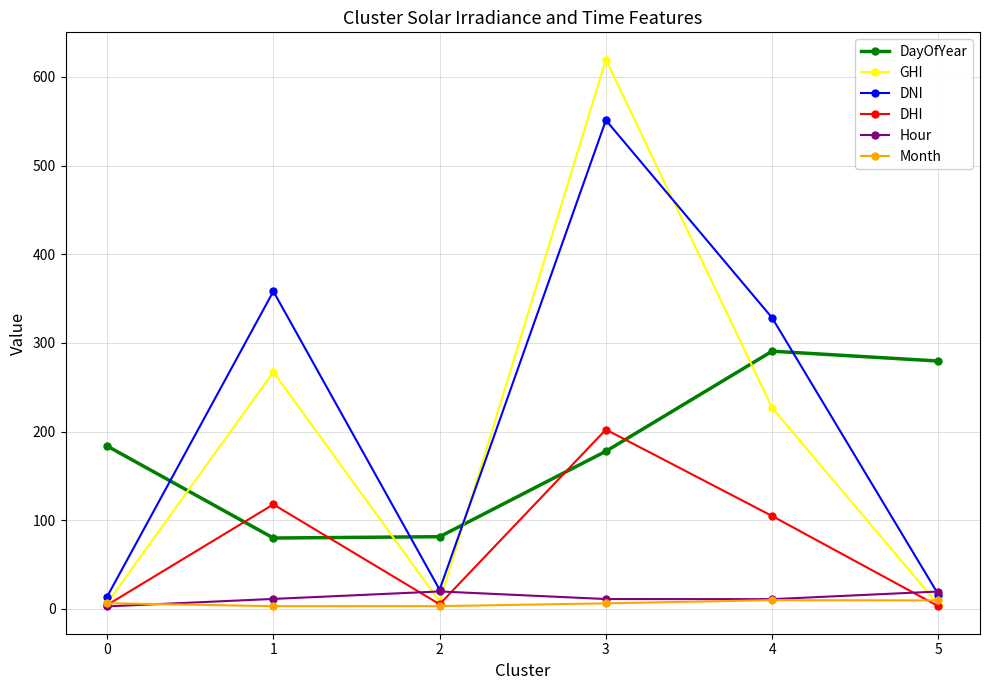

At which category is the sum across all series the highest?

3